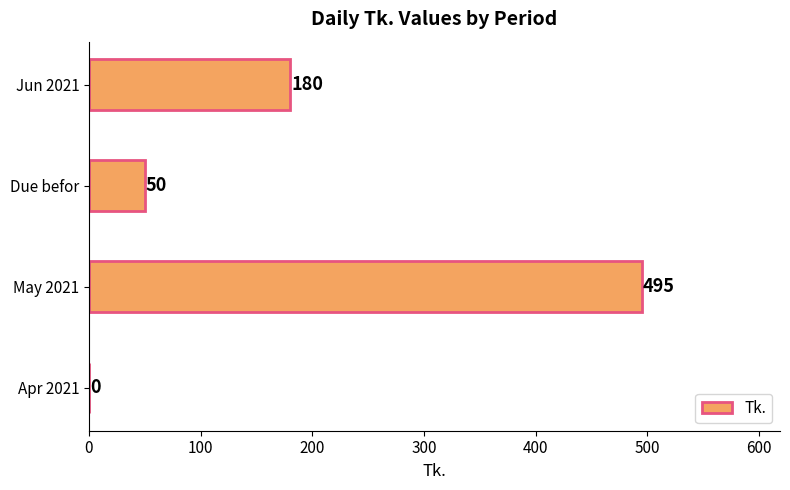

What value does the data have at Jun 2021, to the nearest 5?

180